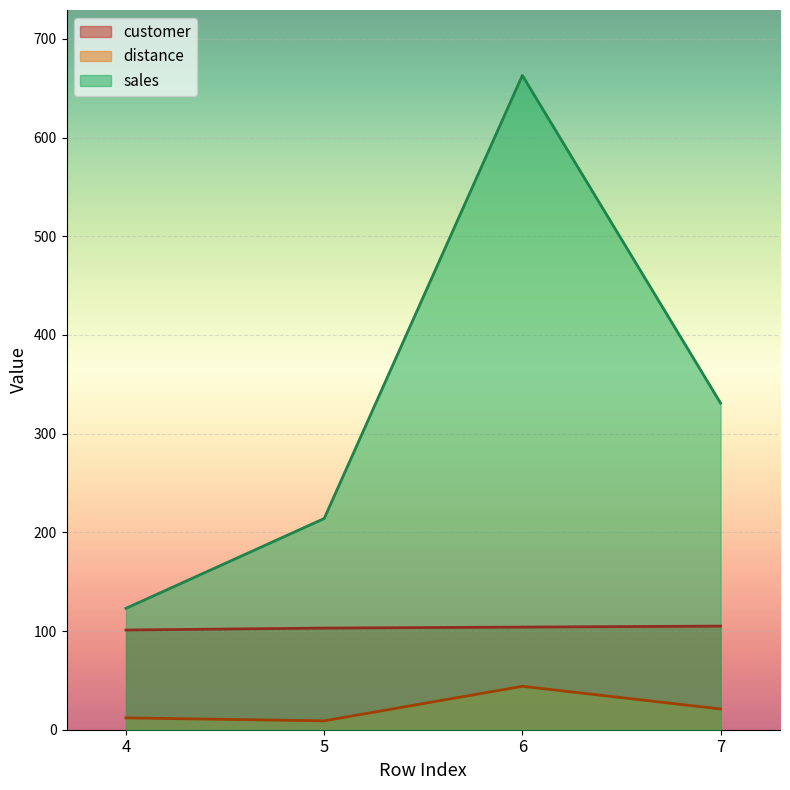

What is the difference between the maximum and second lowest values in the customer series?

2